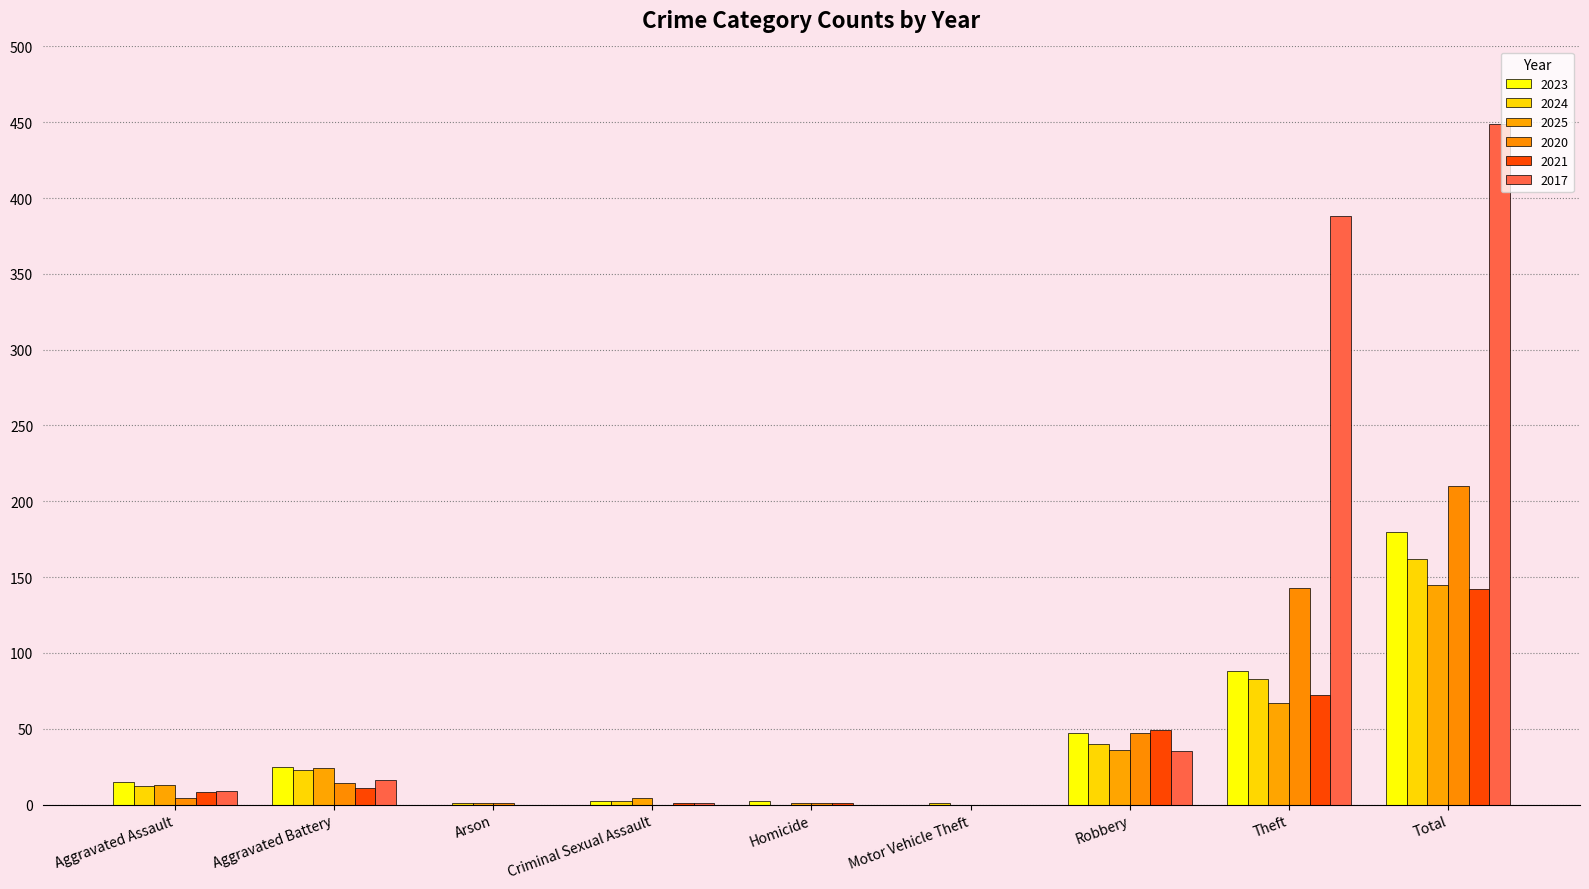

Are the bars grouped side by side (vs. stacked)?

Yes